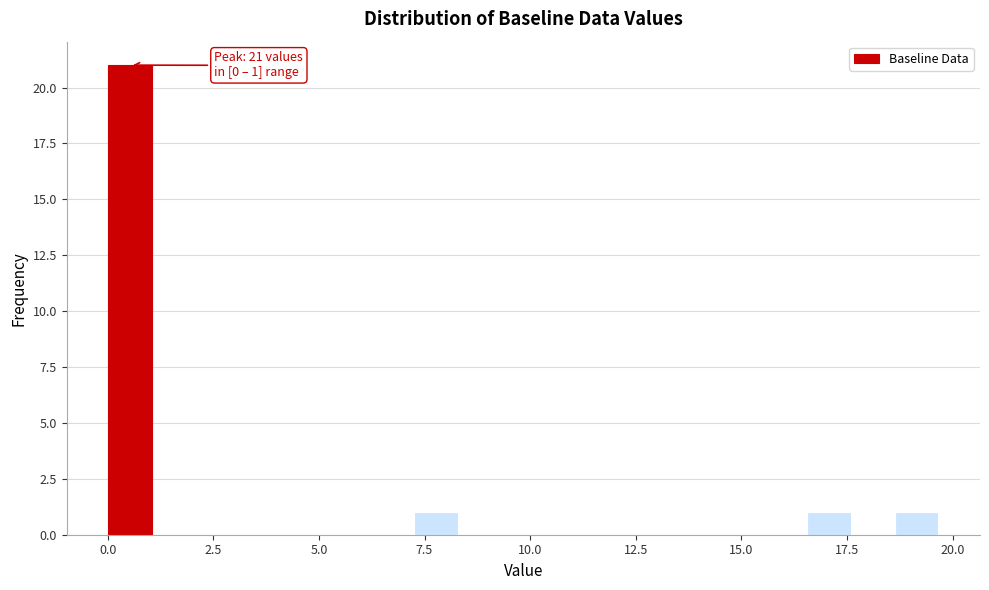

Read against the x-axis, roughly where is the centre of the tallest bar?

0.5